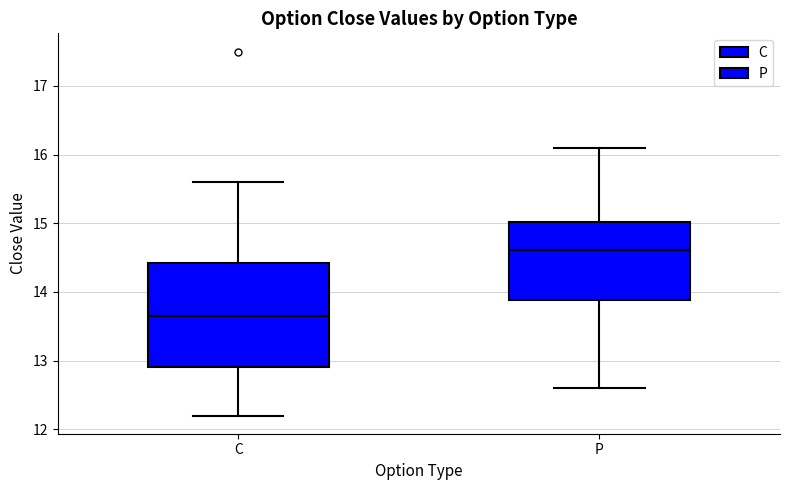

Reading left to right, transcribe this box plot: for each box, give where its median line is, the range the box spans, and where its two whiskers end, as read against the y-axis. The values are not printed on the chart, so give them approximately, as read against the axis.

C: median 13.7, box 12.9 to 14.4, whiskers 12.2 to 15.6
P: median 14.6, box 13.9 to 15.0, whiskers 12.6 to 16.1